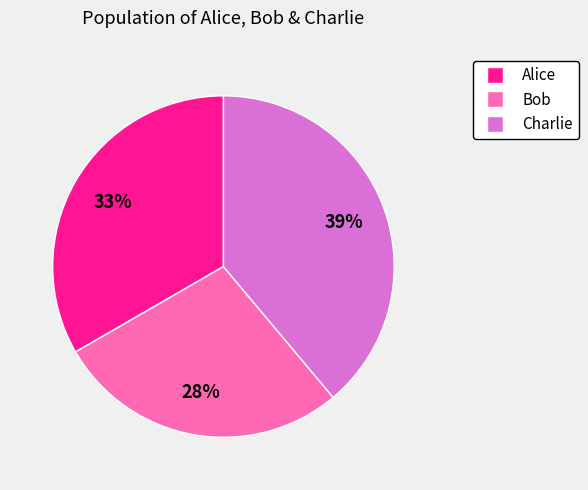

Does Bob represent more than half of the total?

No